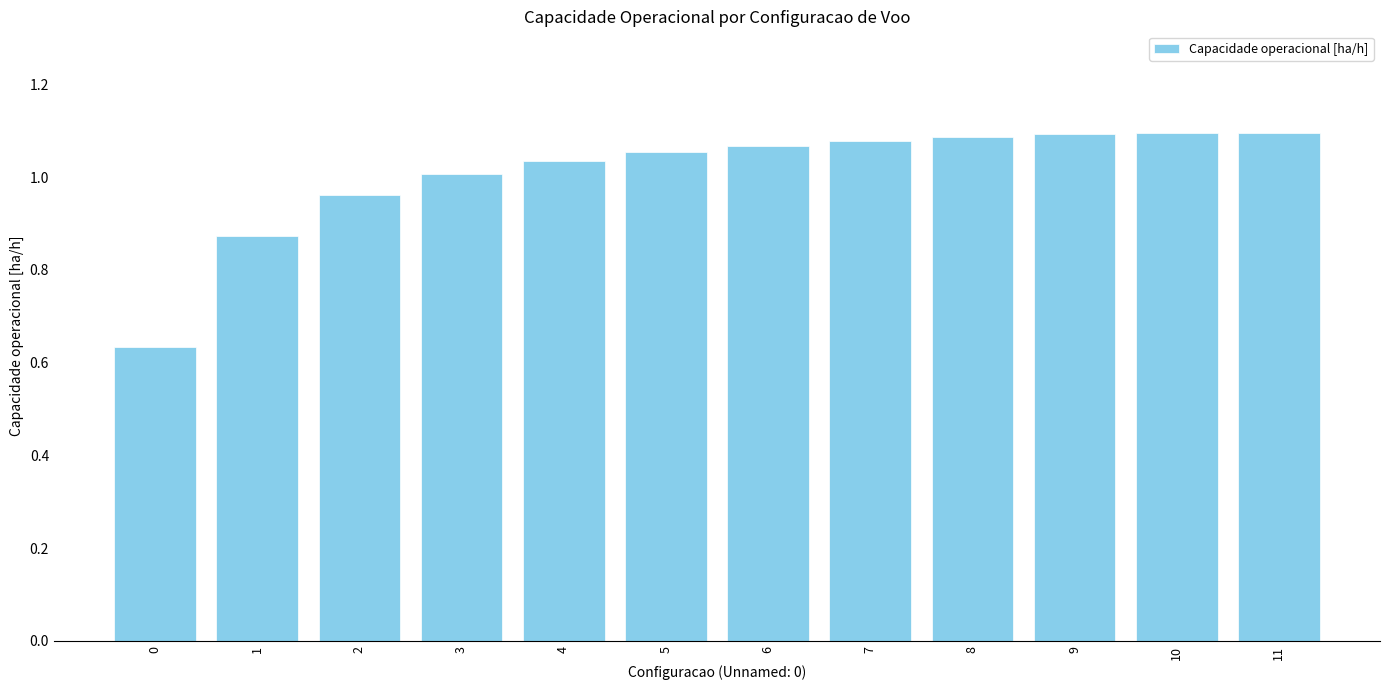

True or false: the data shows 1.0 at 4.

True